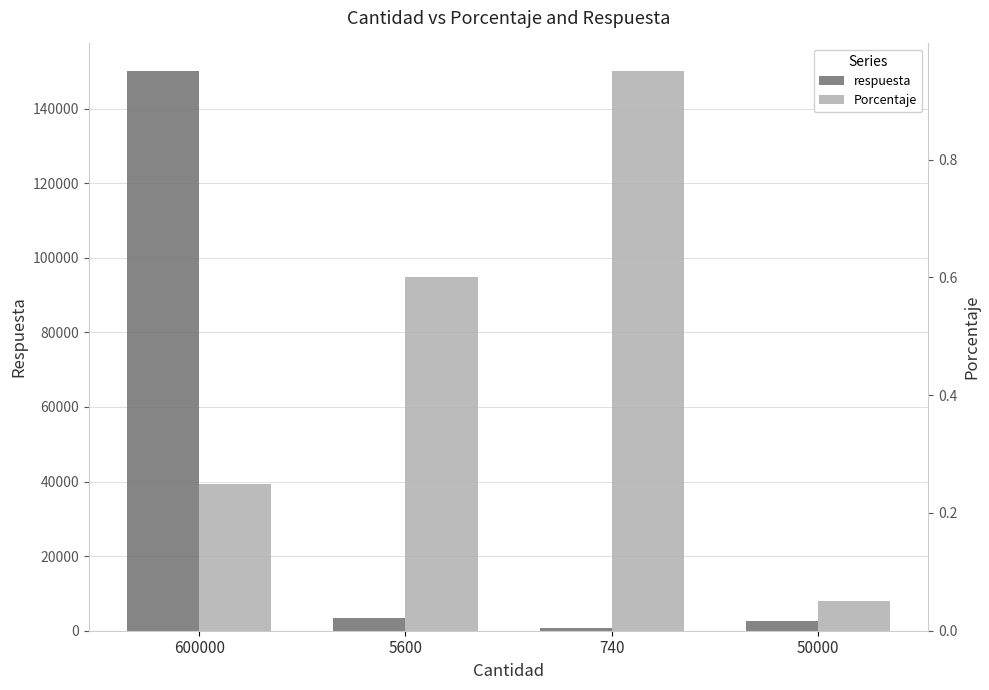

The value of respuesta at 600000 is 150000.0. True or false?

True